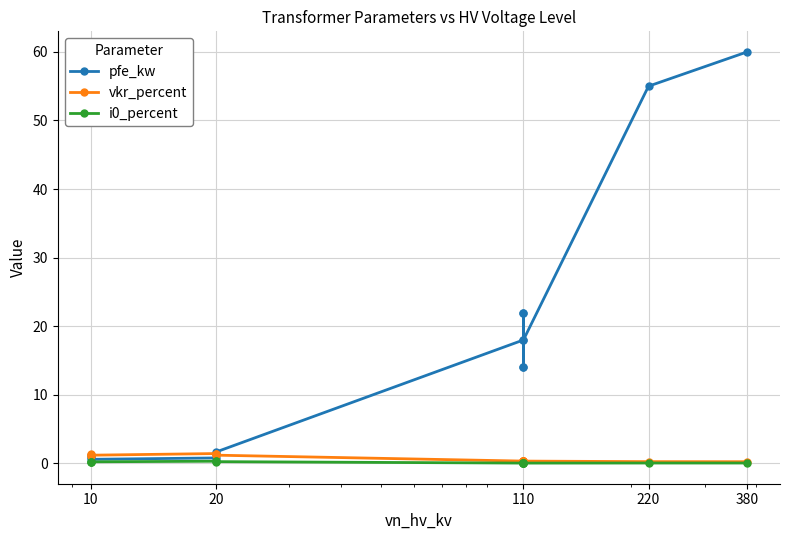

True or false: pfe_kw and i0_percent intersect in this chart.

False